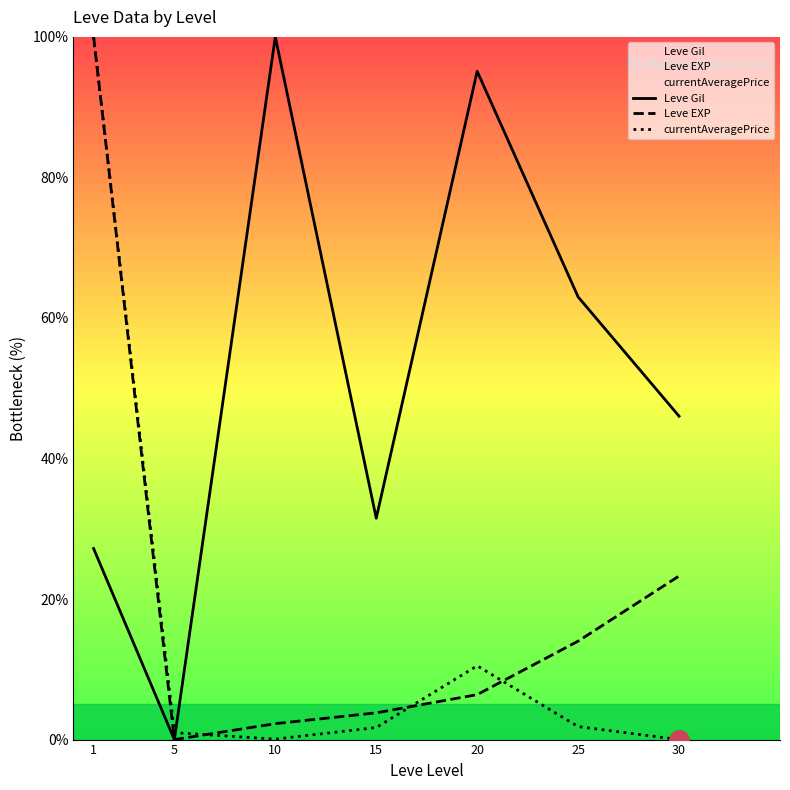

How many data points does each series have?

7